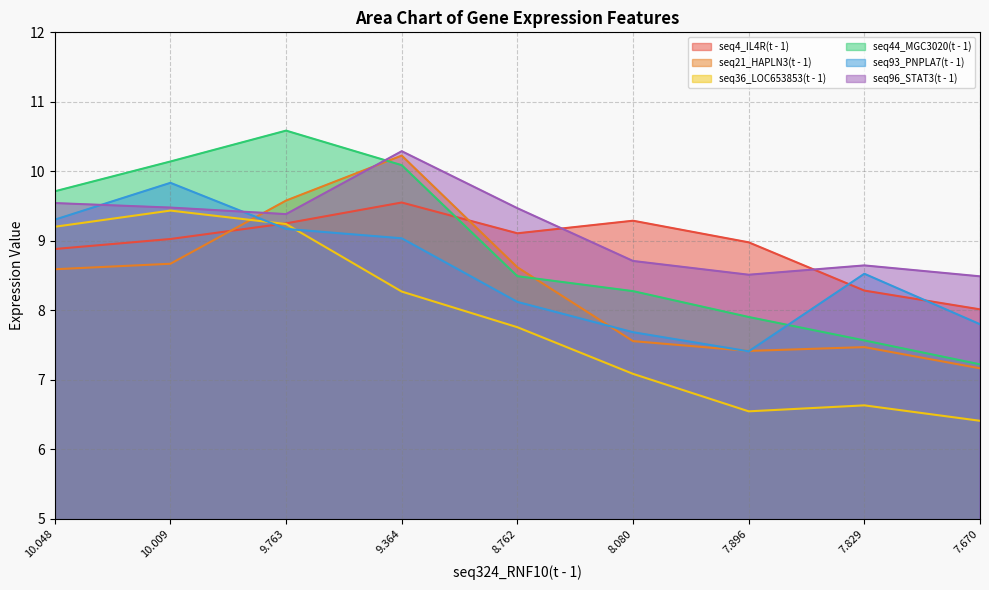

The value of seq21_HAPLN3(t - 1) at 10.009 is 8.7. True or false?

True